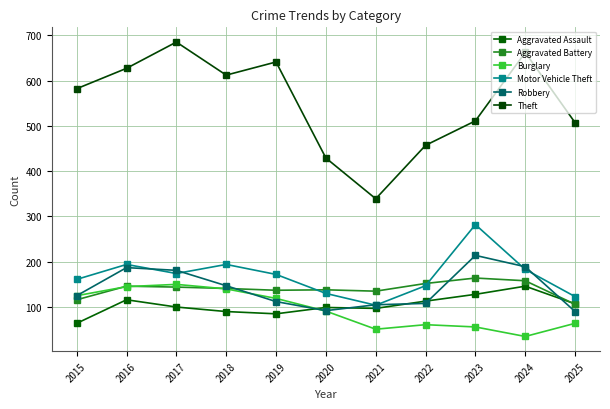

What is the value of the Aggravated Battery point at the 7th from the left?

135